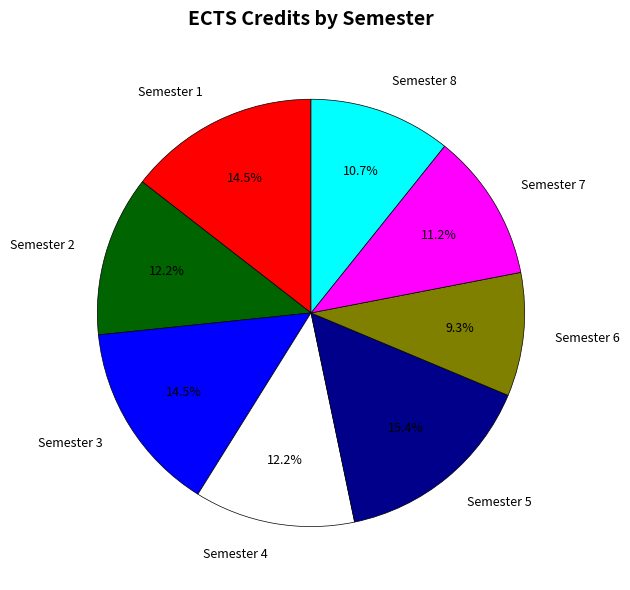

Between Semester 1 and Semester 7, which is larger?

Semester 1